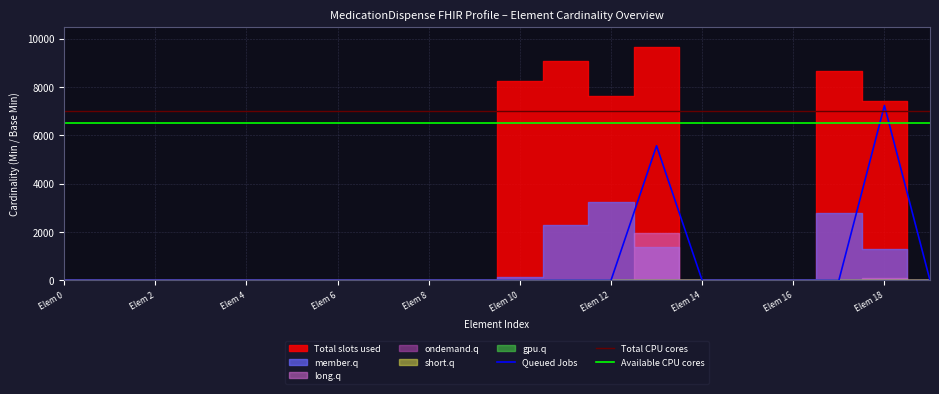

The value of Queued Jobs at Elem 4 is 0.0. True or false?

True